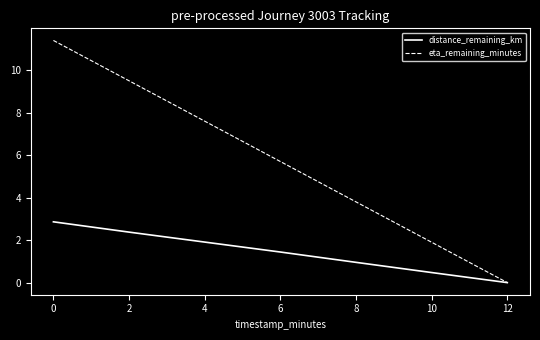

How many values in the eta_remaining_minutes series are below 5?

3